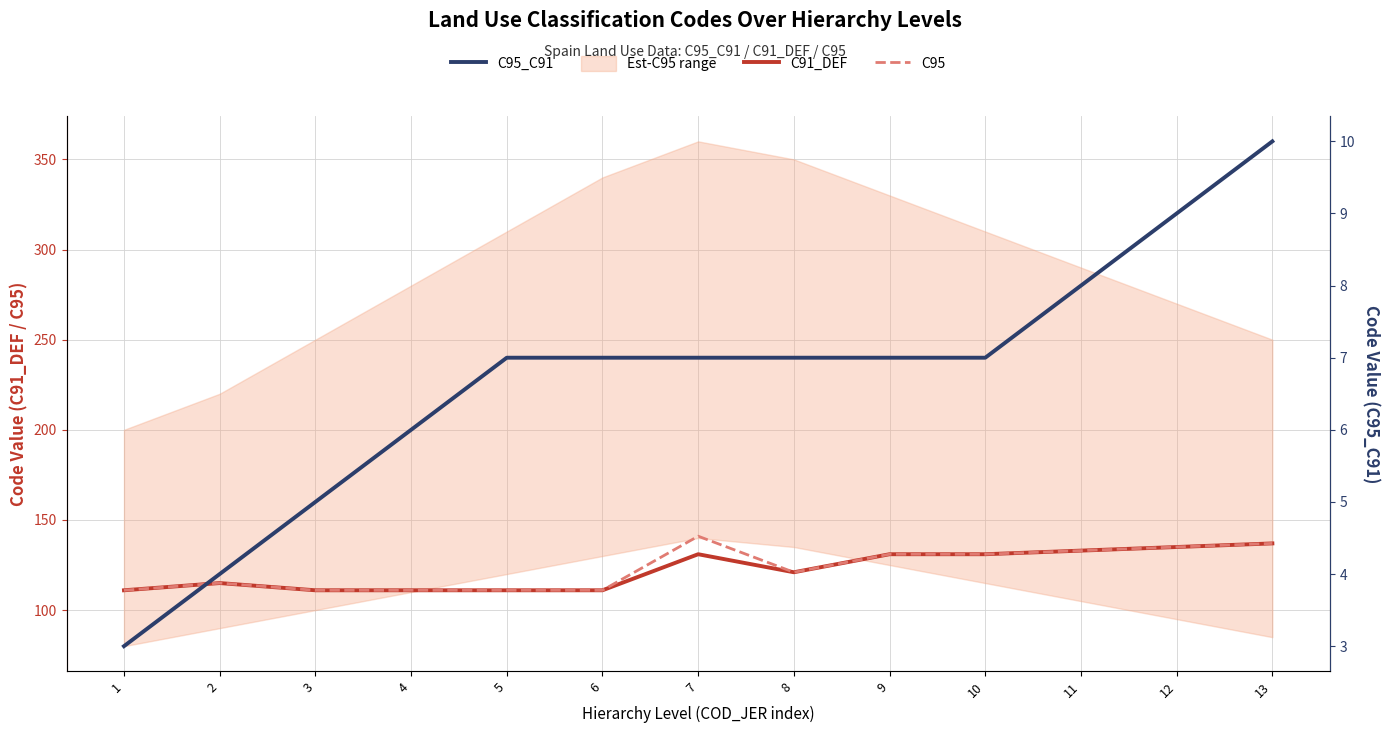

Which series has the widest spread of values?

C95